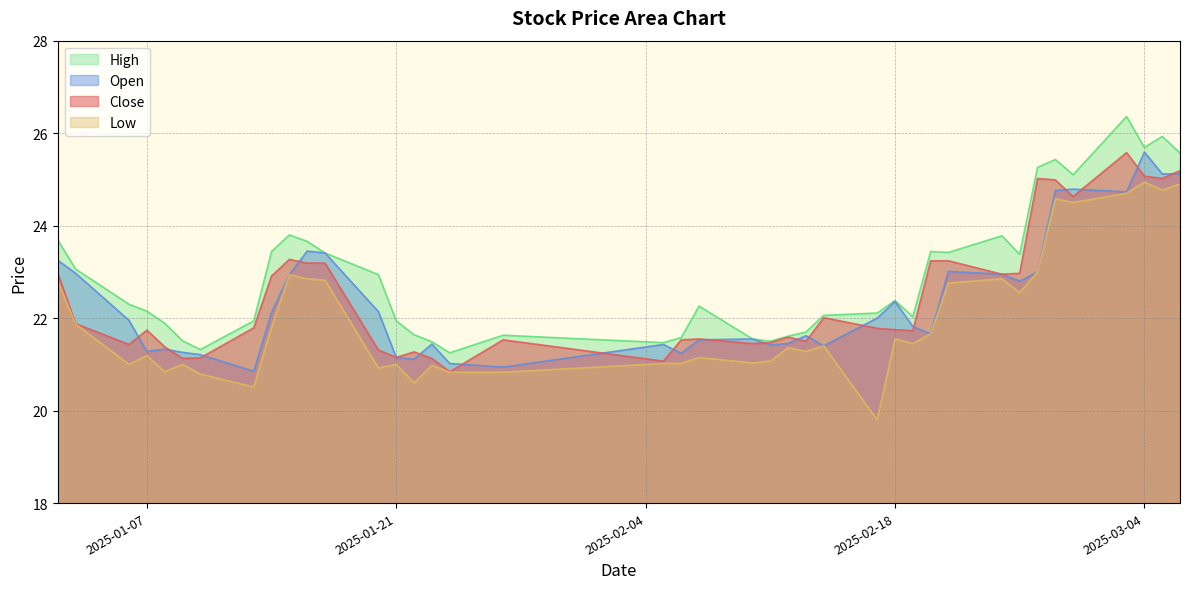

Where is the first local minimum for high?

2025-01-10